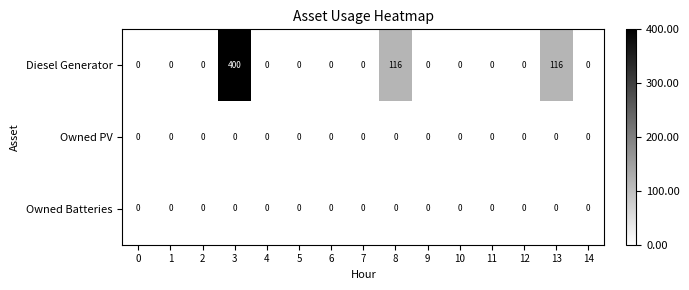

Which category has the highest value across all series?

3